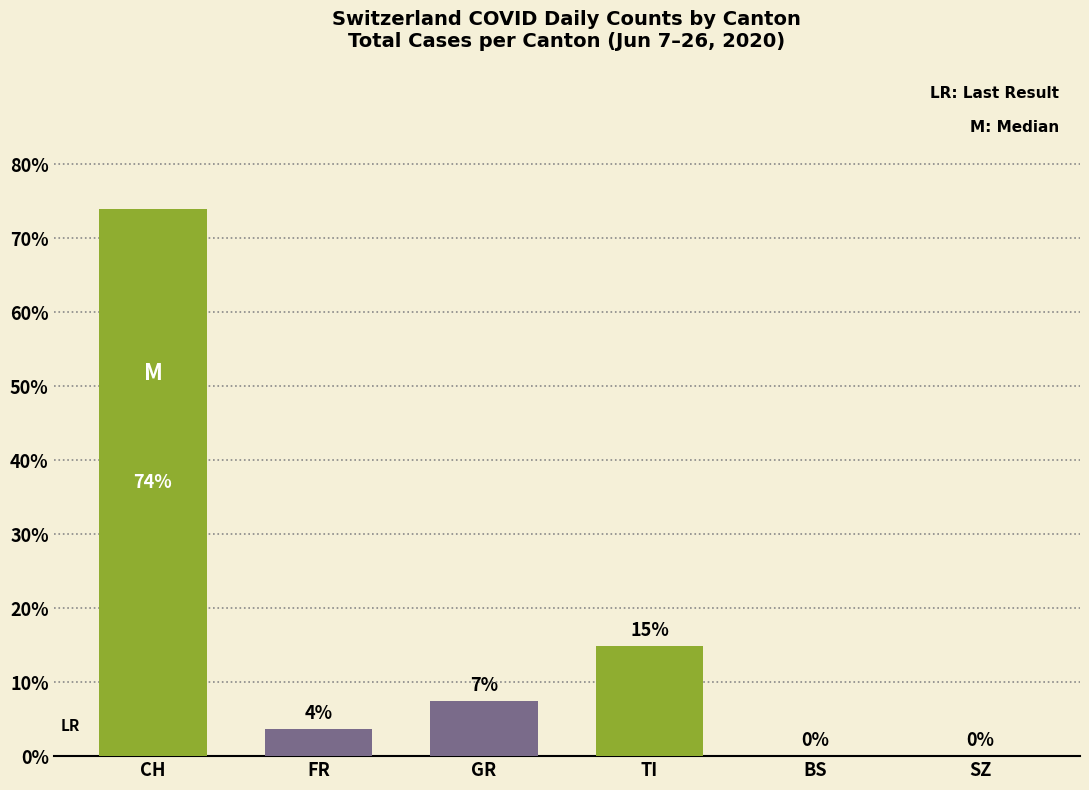

The chart shows a value of 23.4 at TI. True or false?

False